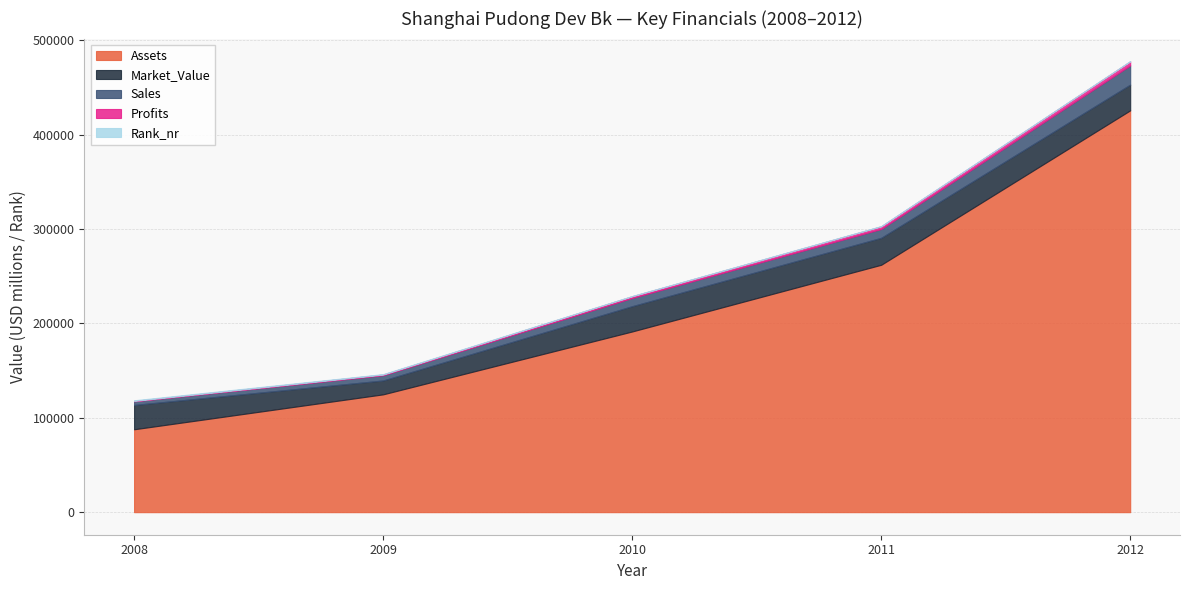

How many data points in Assets are less than 191500?

2